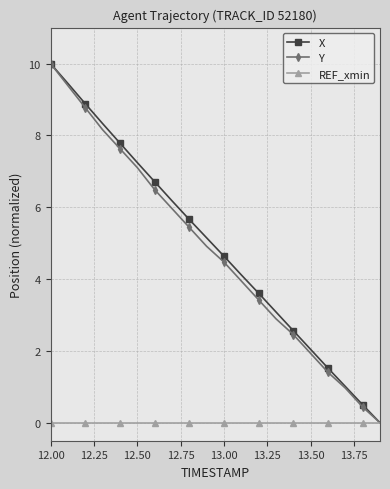

What is the maximum value shown in the chart?

10.0